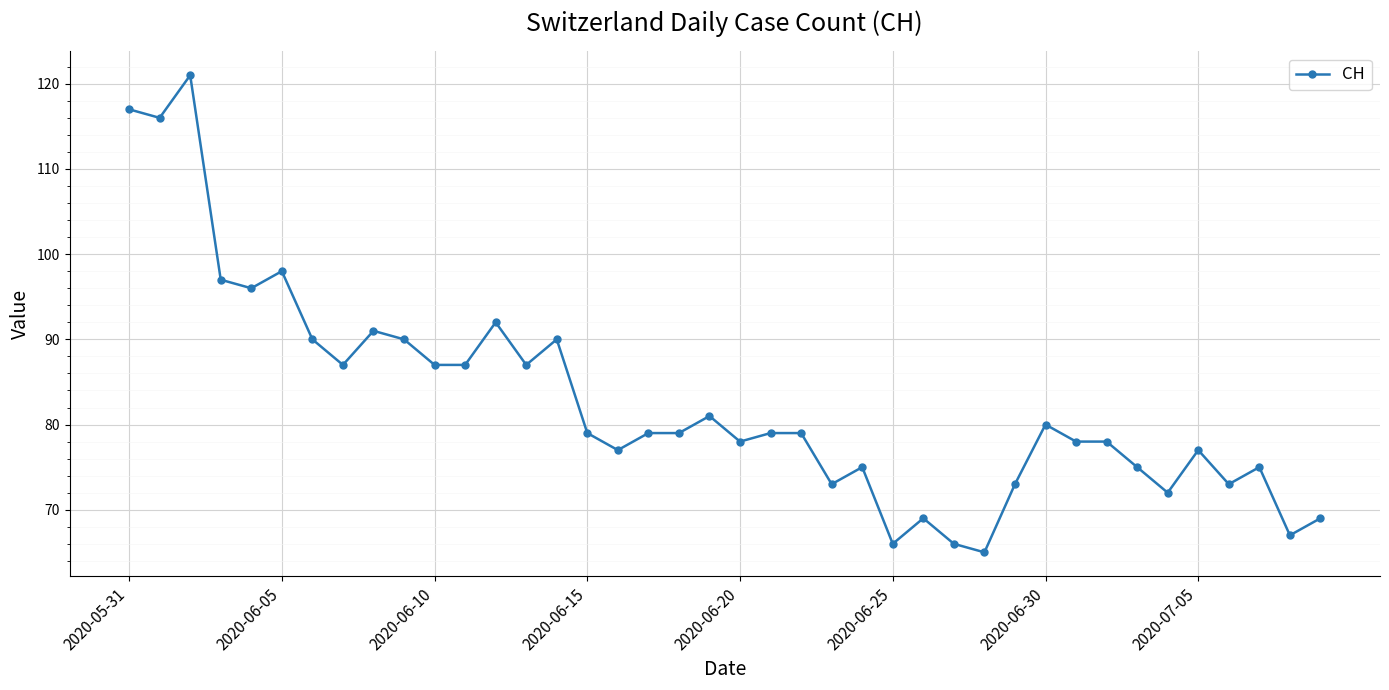

What is the difference between the maximum and minimum values?

56